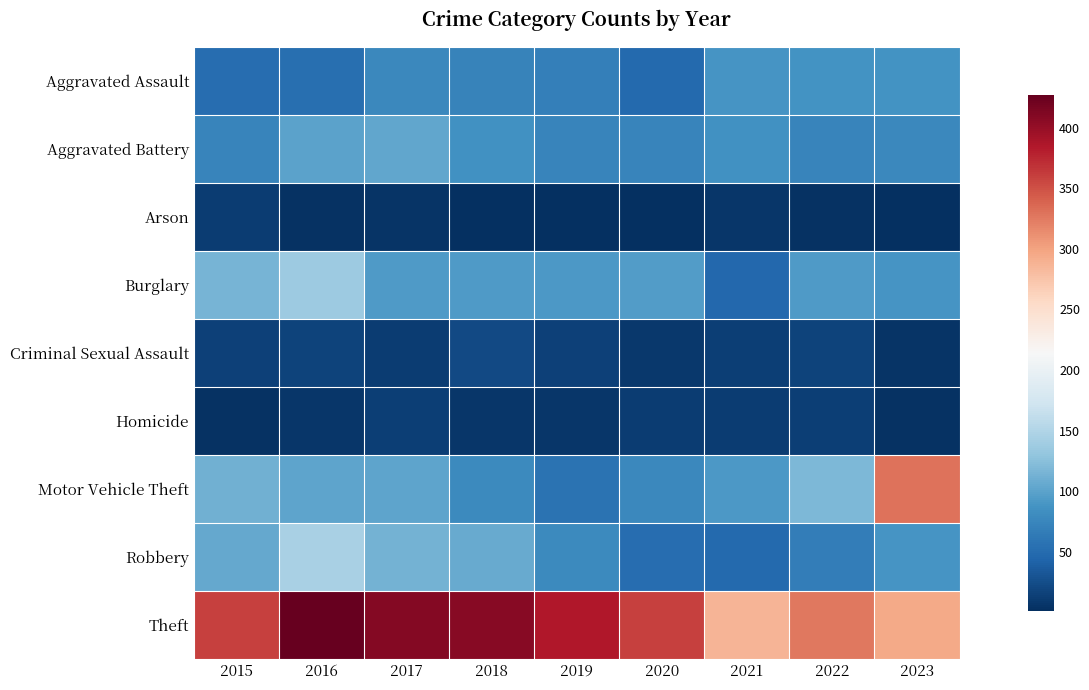

Which series has the largest total across all categories?

Theft